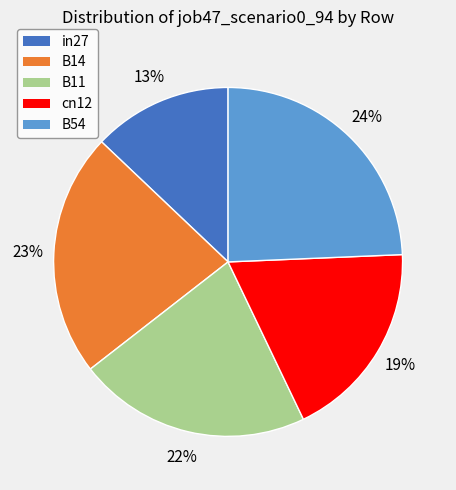

To the nearest percent, what percentage of the pie is B54?

24%